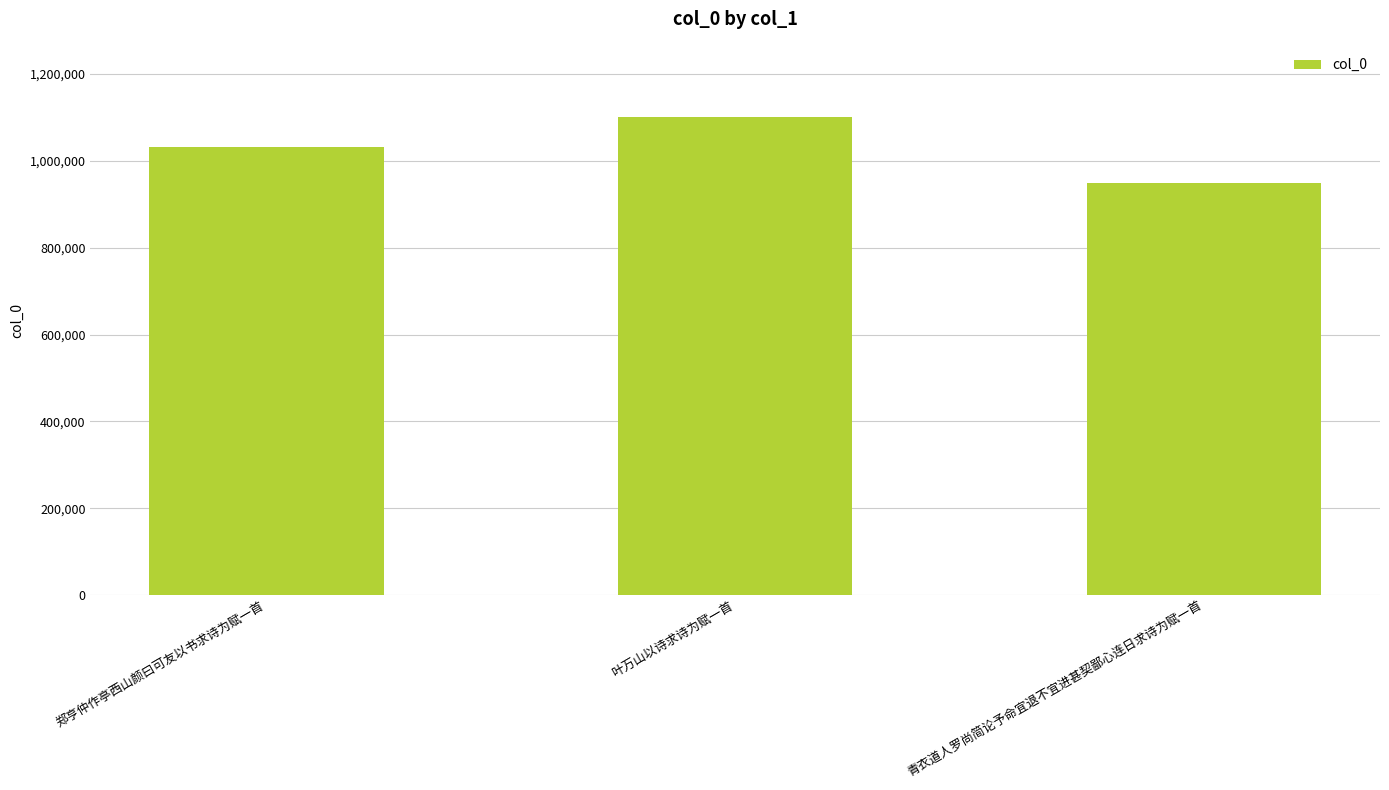

Reading right to left, transcribe all the data shown in this chart.

青衣道人罗尚简论予命宜退不宜进甚契鄙心连日求诗为赋一首=948709	叶万山以诗求诗为赋一首=1099947	郑亨仲作亭西山颜曰可友以书求诗为赋一首=1031889